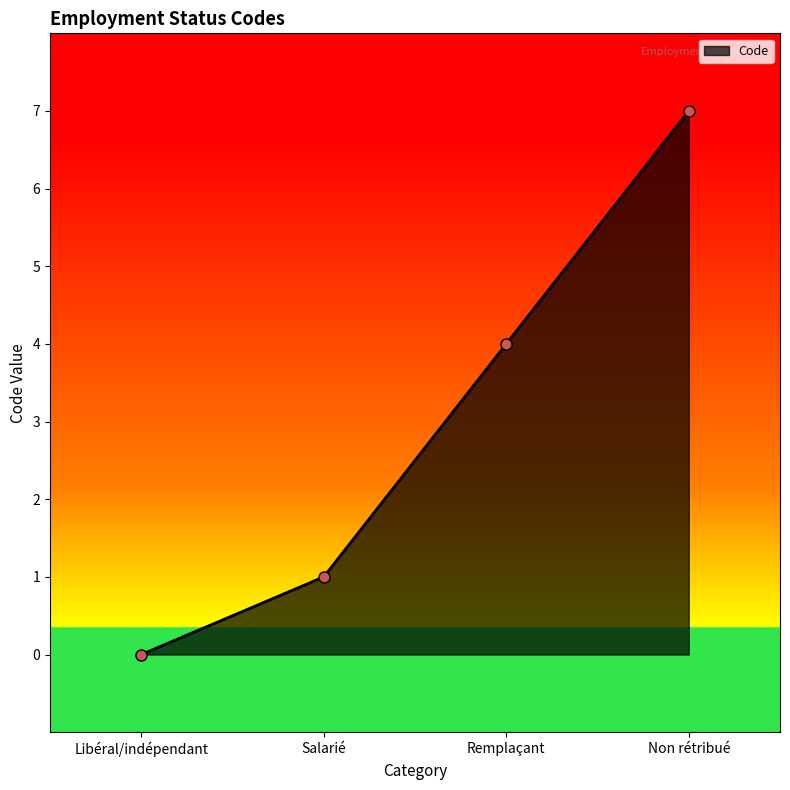

What is the average value?

3